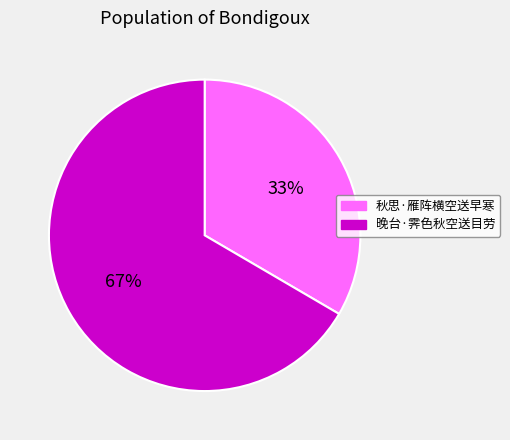

To the nearest percent, what percentage of the pie is 秋思·雁阵横空送早寒?

33%